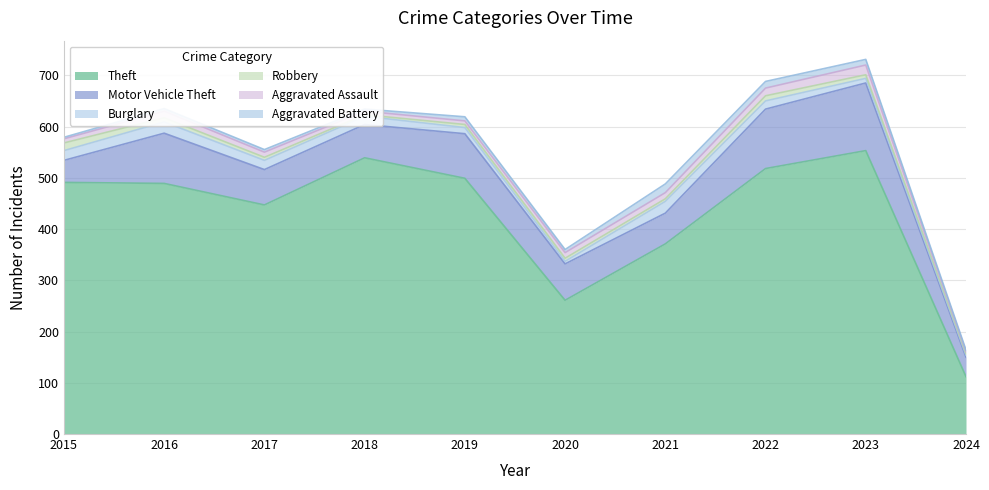

What is the highest value of the Aggravated Battery series?

17